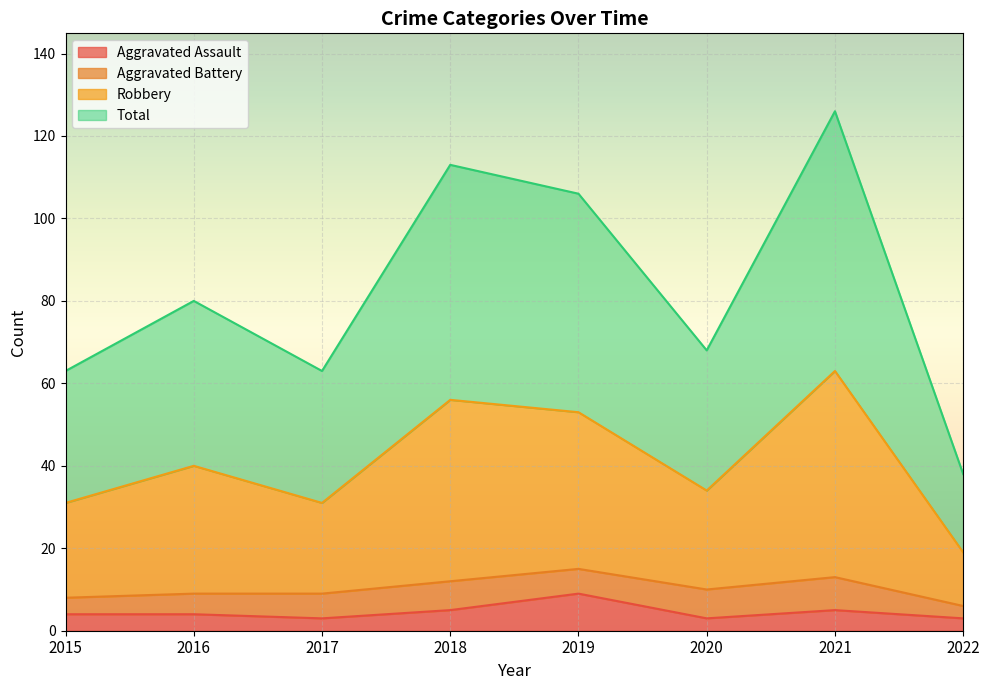

True or false: Total and Aggravated Assault cross at least once.

False